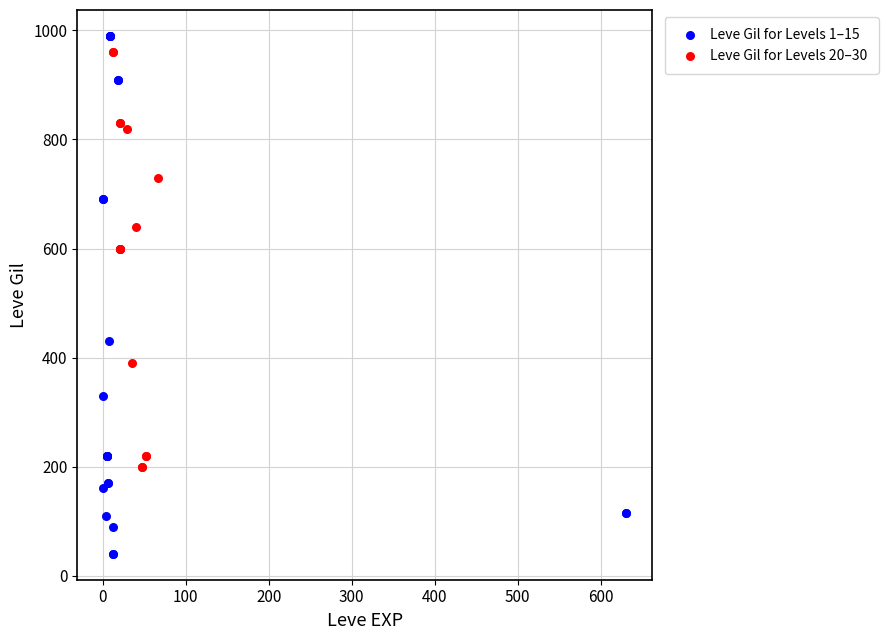

Which series has the largest Y range (max minus min)?

Leve Gil for Levels 1–15